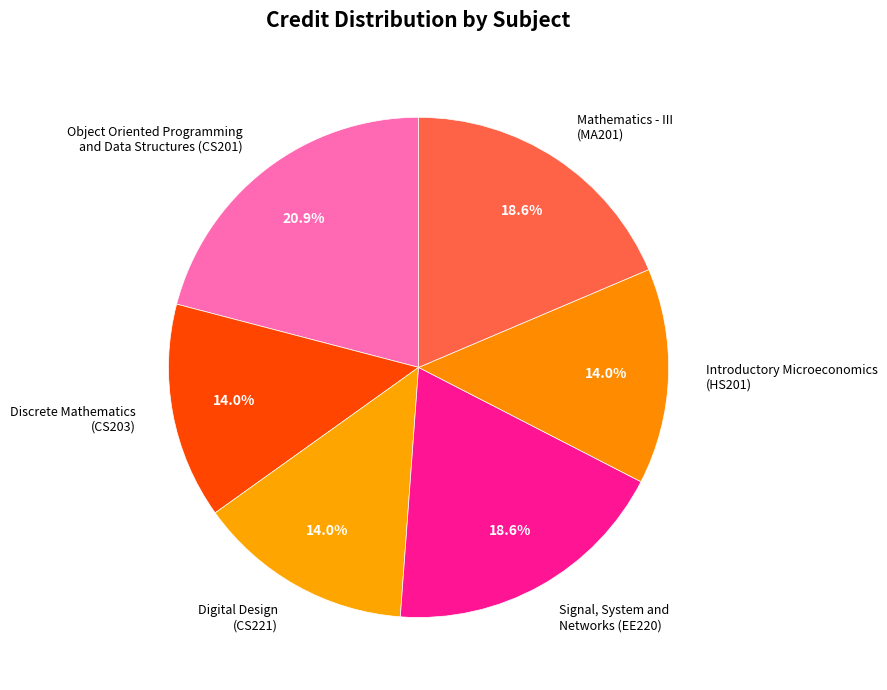

Which has a higher value, Object Oriented Programming and Data Structures (CS201) or Mathematics - III (MA201)?

Object Oriented Programming and Data Structures (CS201)